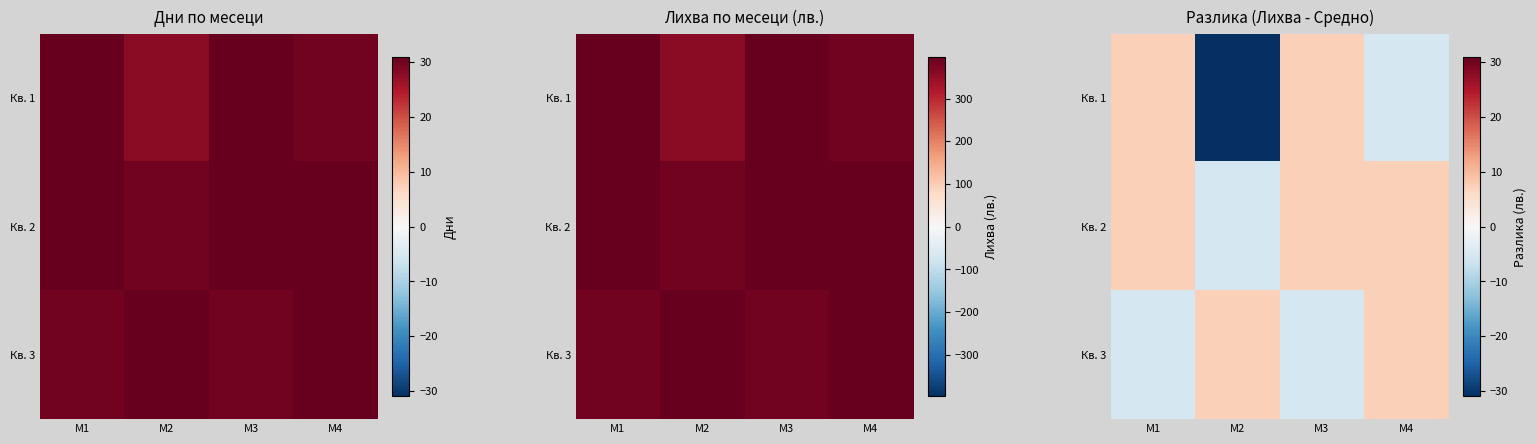

The Кв. 3 series shows 4.3 at М4. True or false?

False